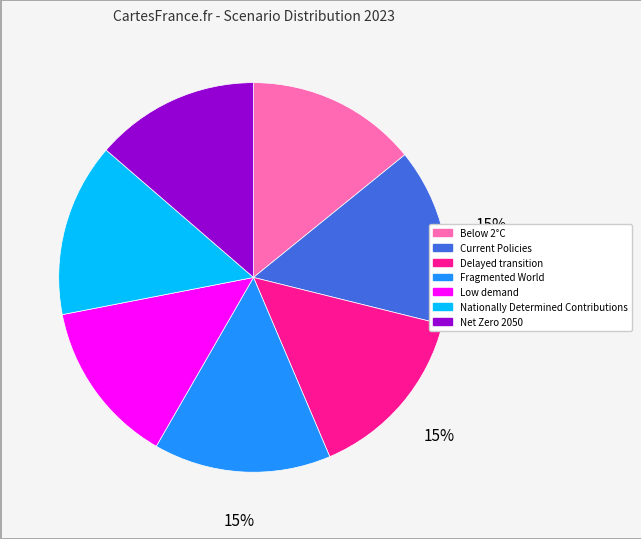

Is there a majority slice in this chart?

No